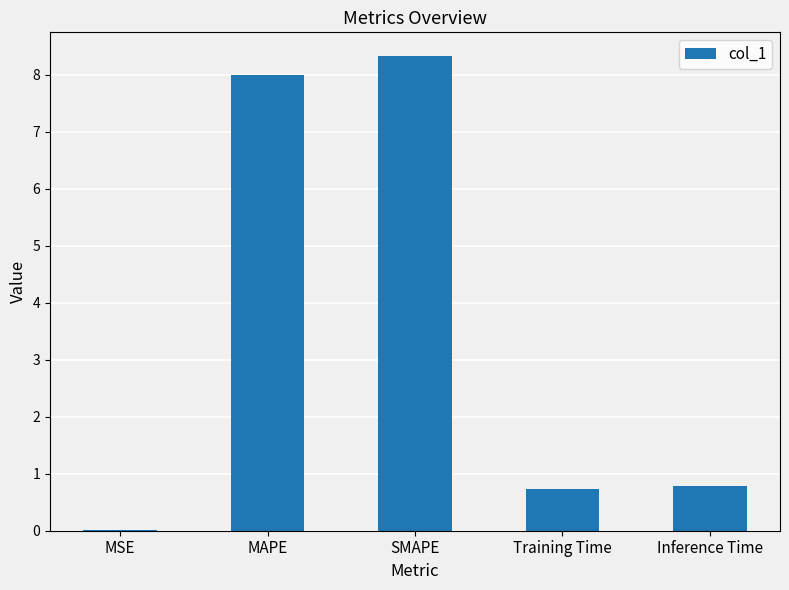

Which has a higher value, Training Time or MSE?

Training Time